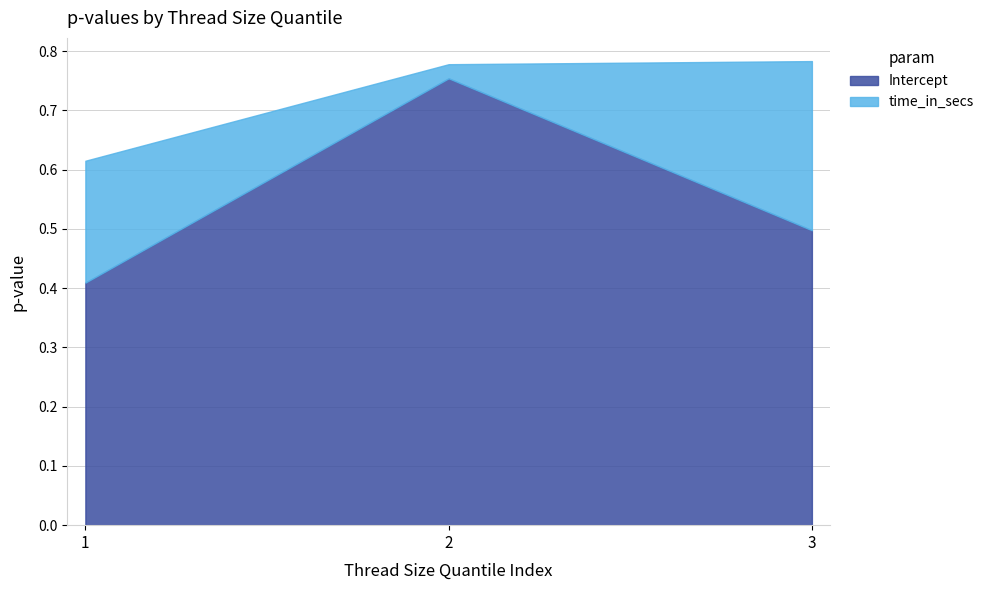

Reading left to right, list all the values displayed in this chart.

Intercept: 1=0.4	2=0.8	3=0.5
time_in_secs: 1=0.2	2=0.0	3=0.3